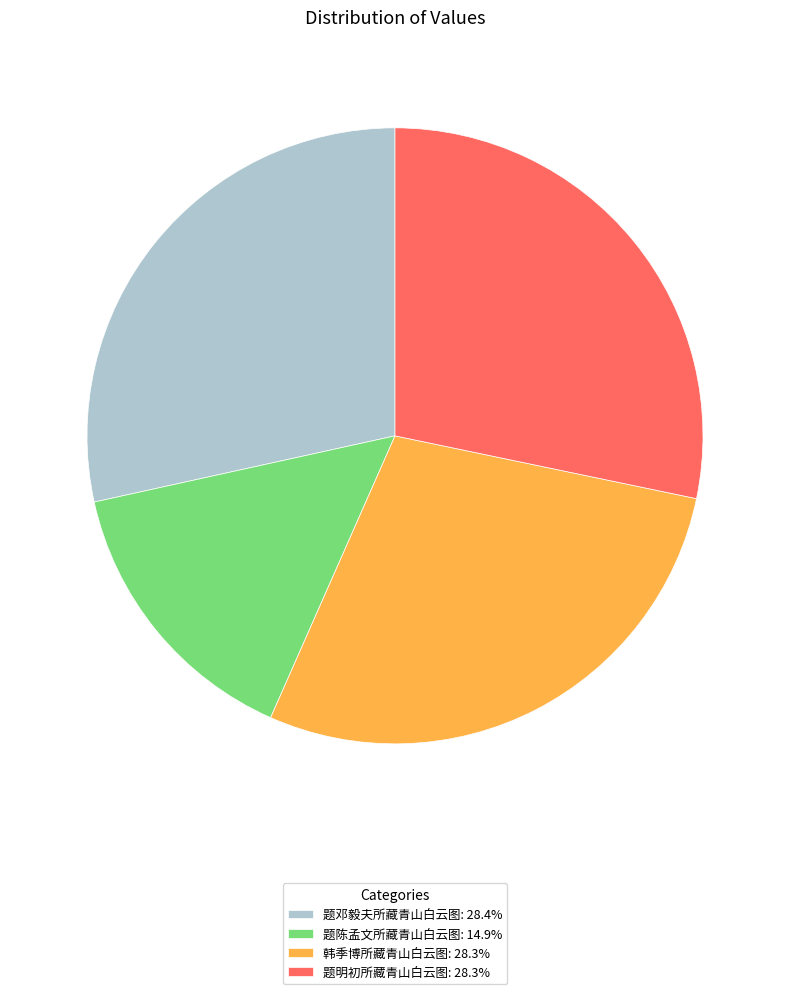

Is it true that 题邓毅夫所藏青山白云图 is 41% of the pie?

False